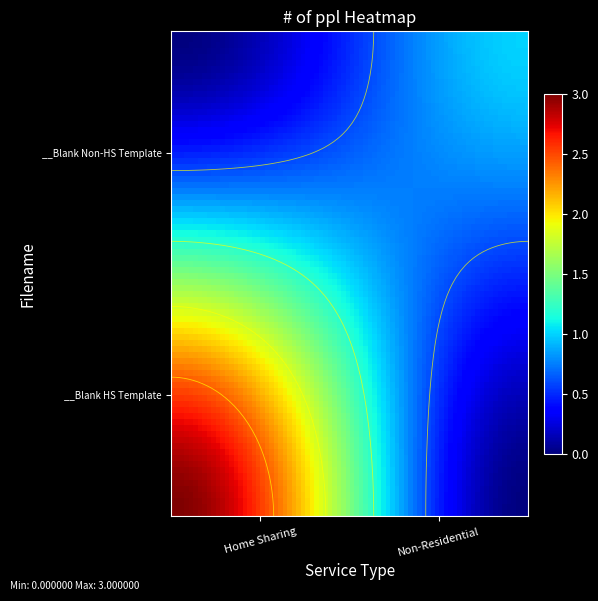

Reading left to right, extract all data points from this chart.

__Blank HS Template.xlsm: Home Sharing=3	Non-Residential=0
__Blank Non-HS Template.xlsm: Home Sharing=0	Non-Residential=1